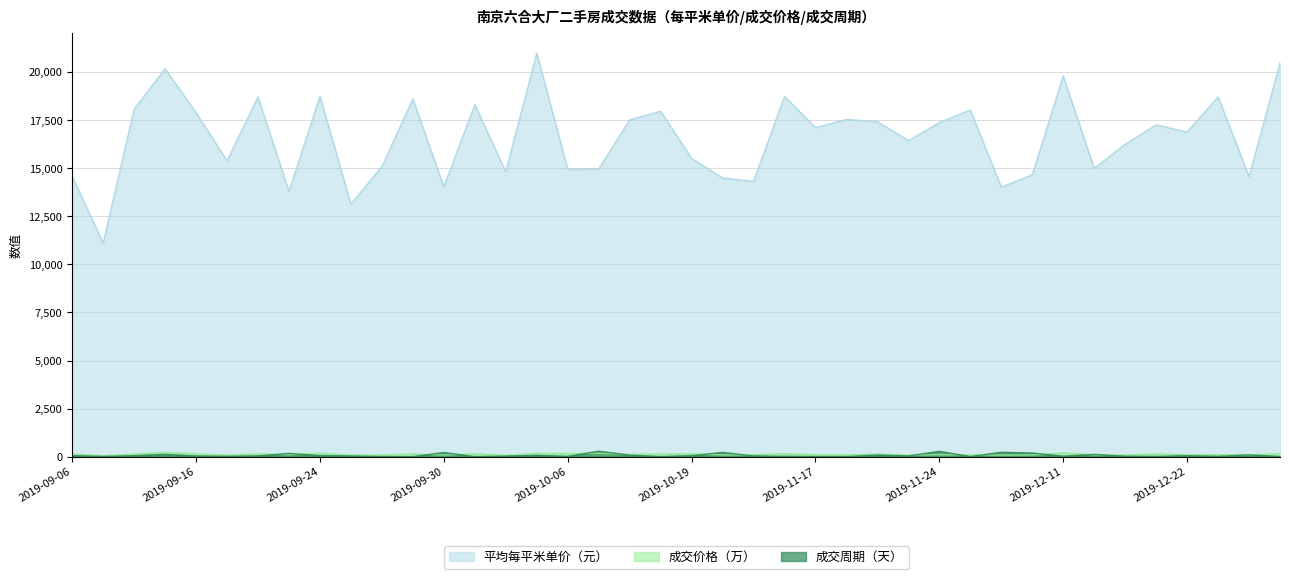

Which series has the largest range (max minus min)?

平均每平米单价（元）